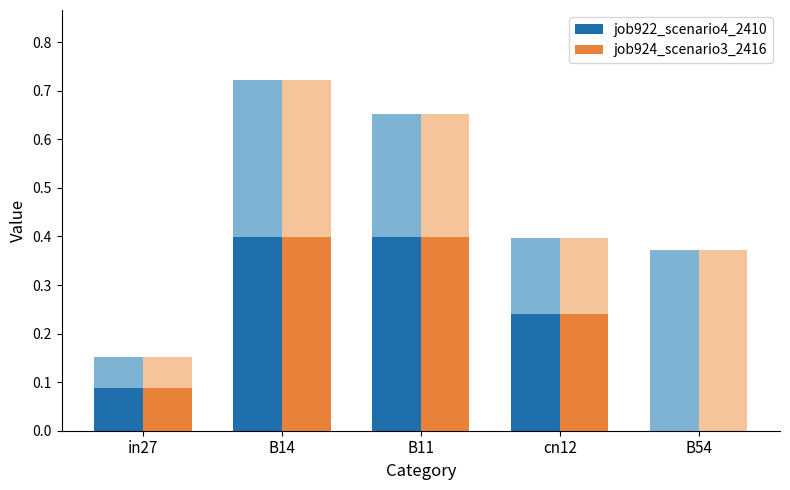

What are all the series names shown in the legend?

job922_scenario4_2410, job924_scenario3_2416